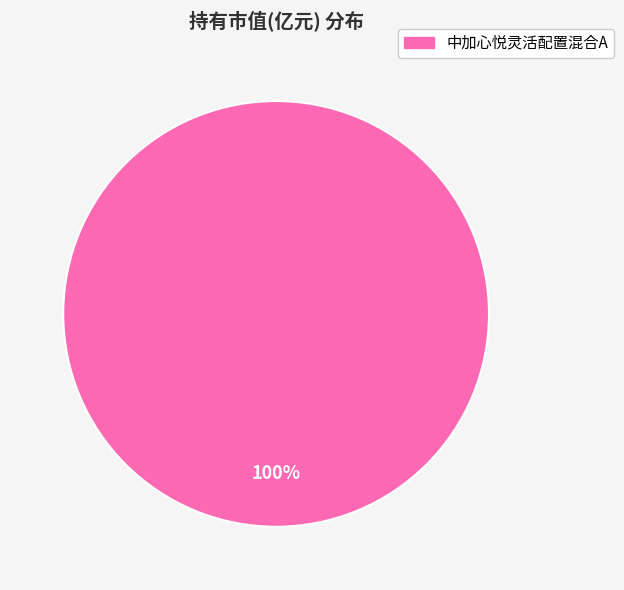

Is there any slice that represents more than half of the pie?

Yes